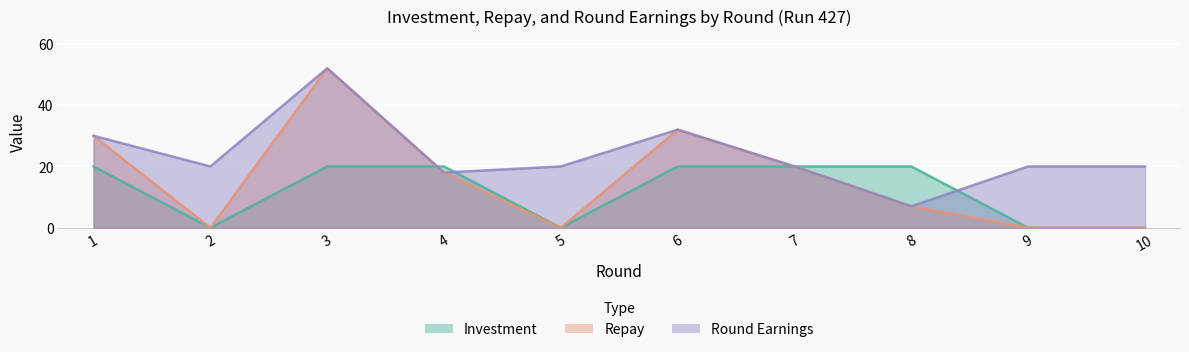

At 5, list the series in order from largest to smallest.

round_earnings, investment, repay